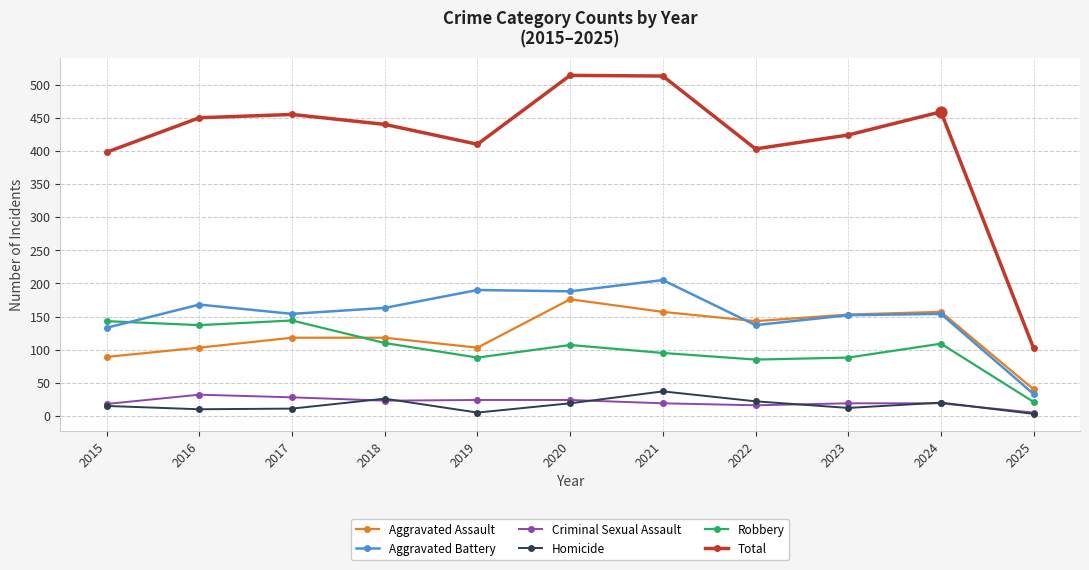

What is the total value across all series at 2024?

918